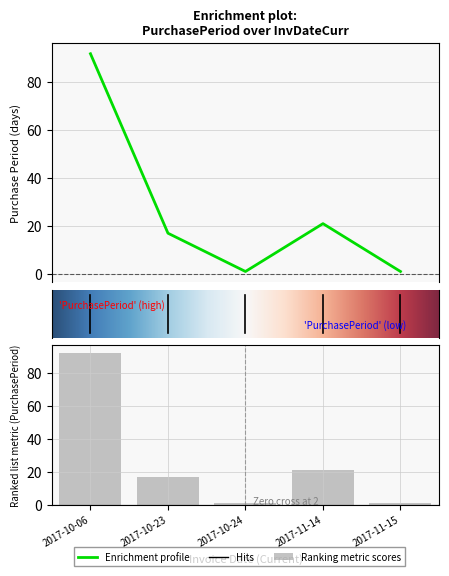

Reading left to right, transcribe all the data shown in this chart.

92	17	1	21	1